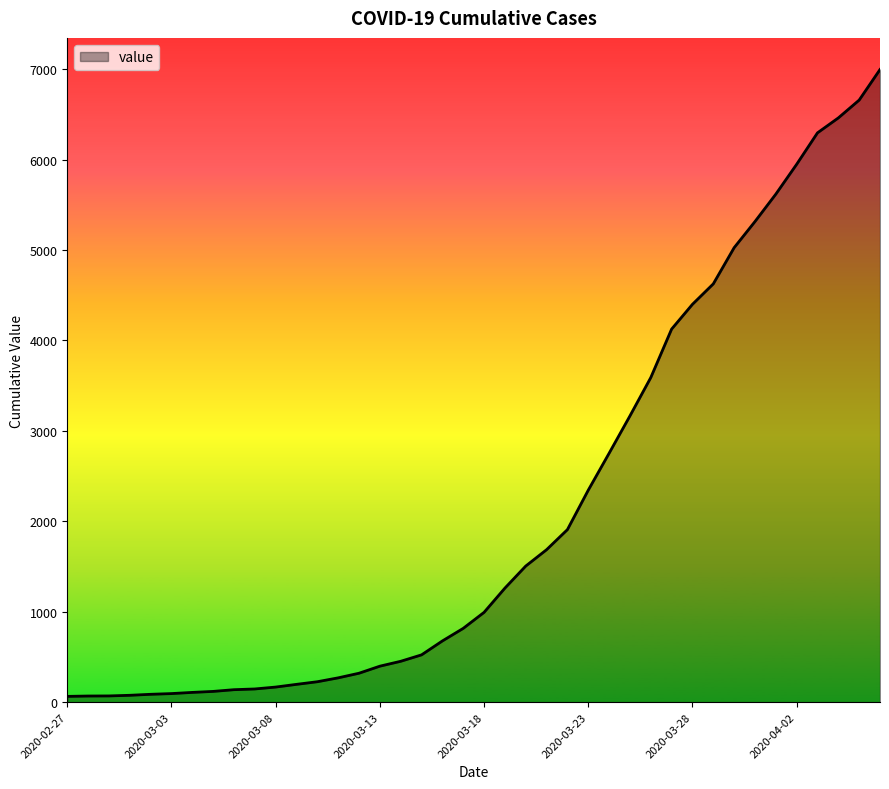

What is the difference between the maximum and minimum values?

6931